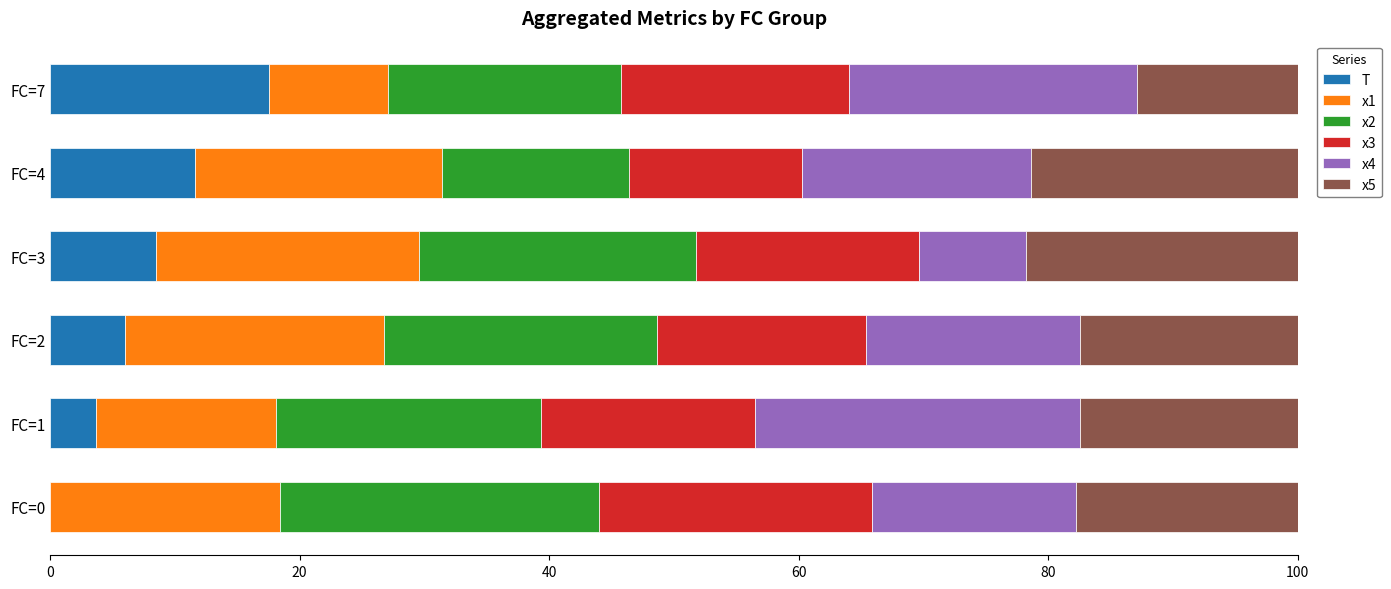

The value of T at FC=0 is -7.8. True or false?

False